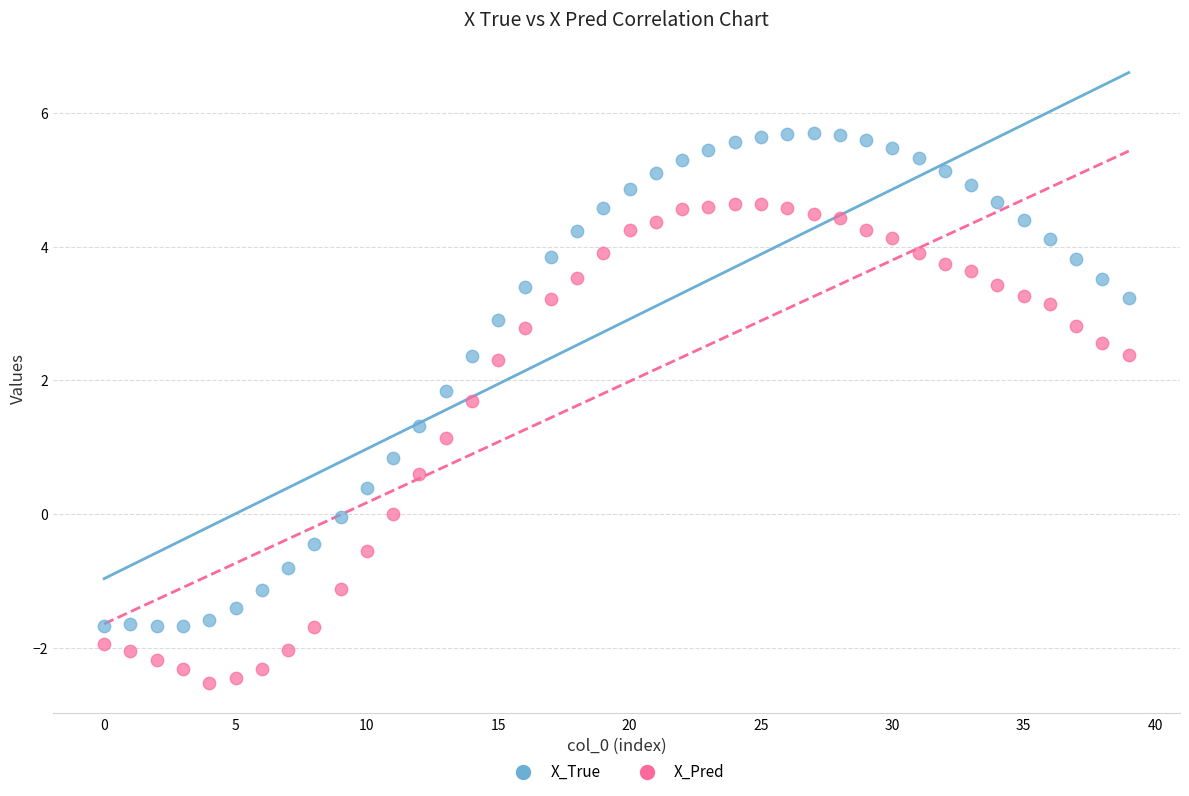

In the X_True series, what Y value is closest to 2?

1.8